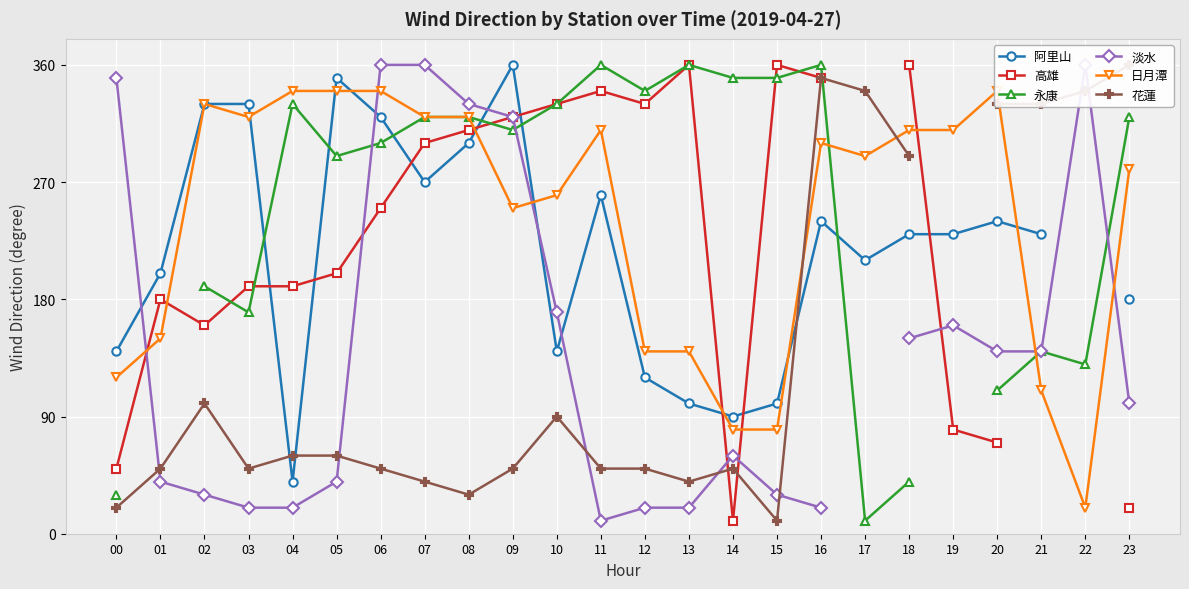

What are all the series names shown in the legend?

阿里山, 高雄, 永康, 淡水, 日月潭, 花蓮